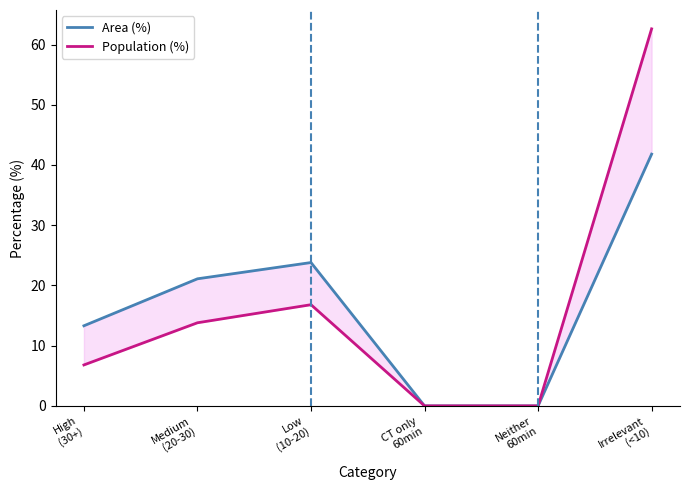

What is the label of the 3rd point from the right?

CT only
60min